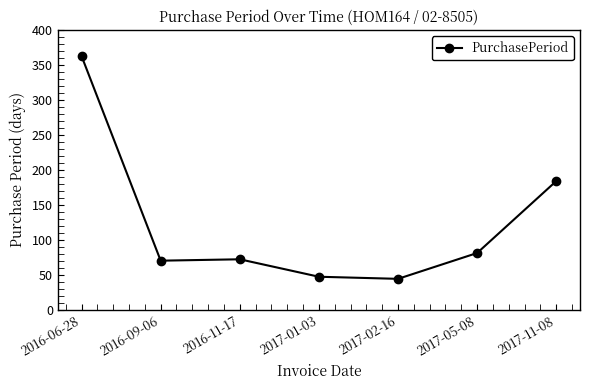

Approximately how many times larger is the value at 2016-11-17 compared to 2017-01-03?

1.5